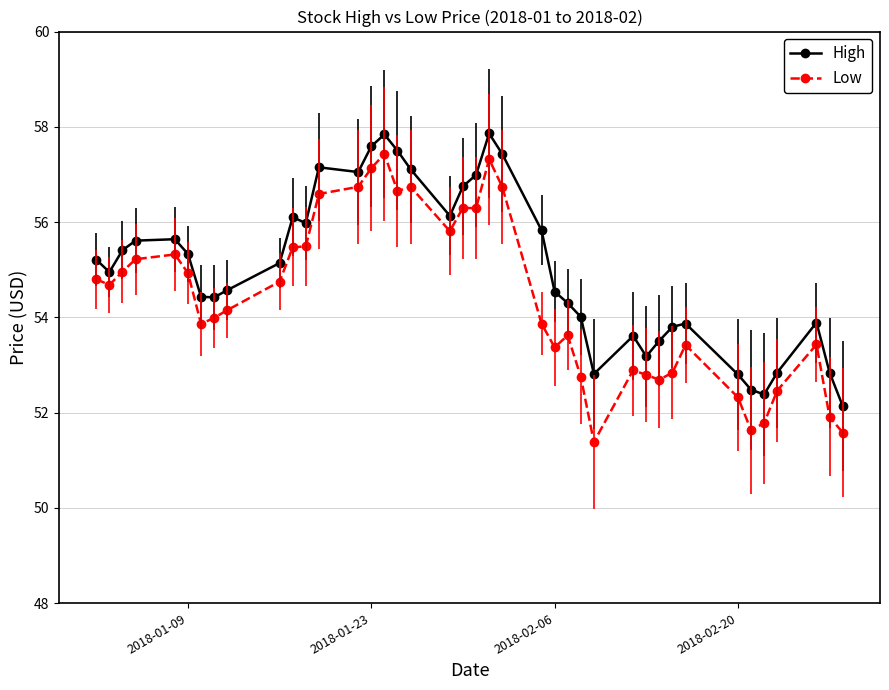

What are all the series names shown in the legend?

High, Low